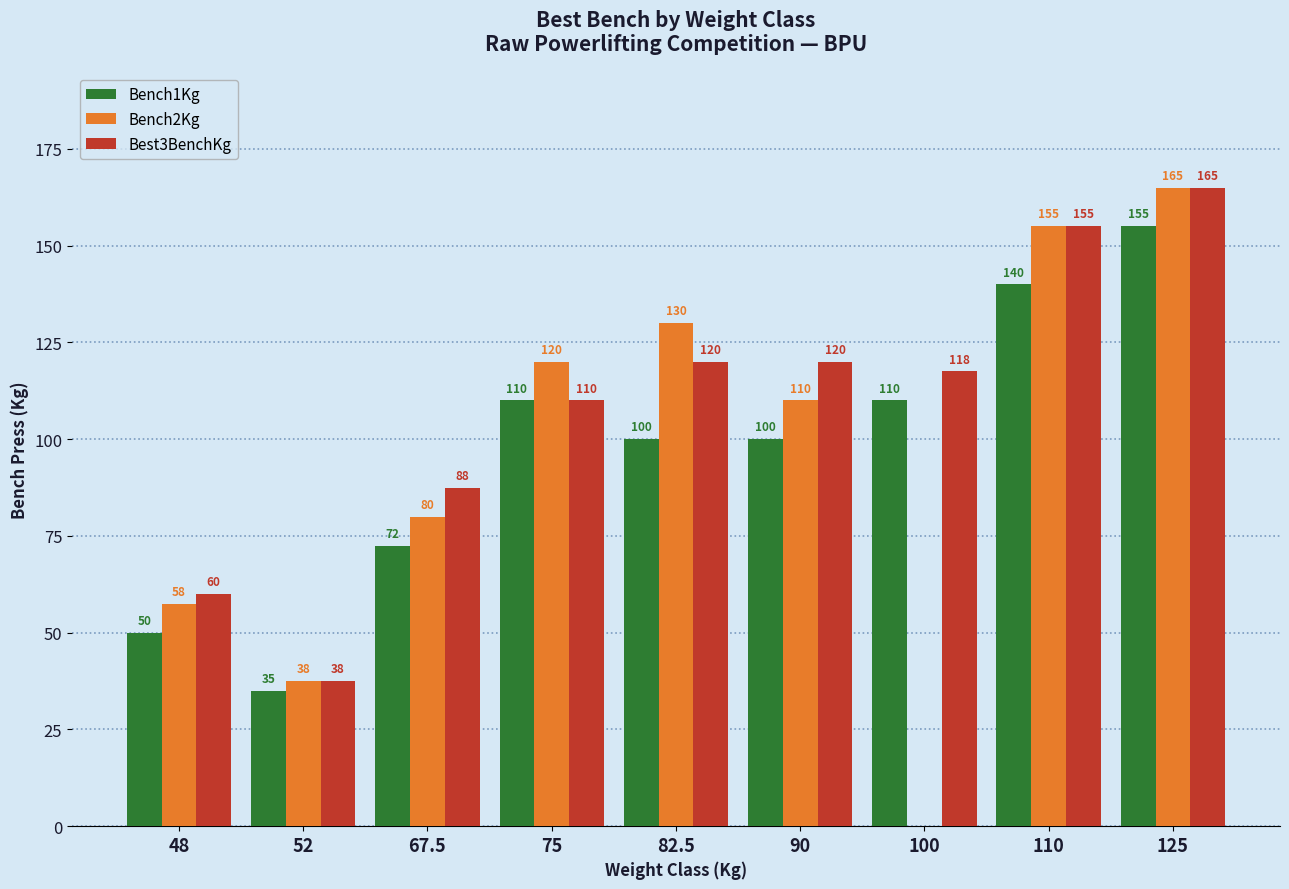

True or false: Bench2Kg has a value of 37.5 at 52.

True